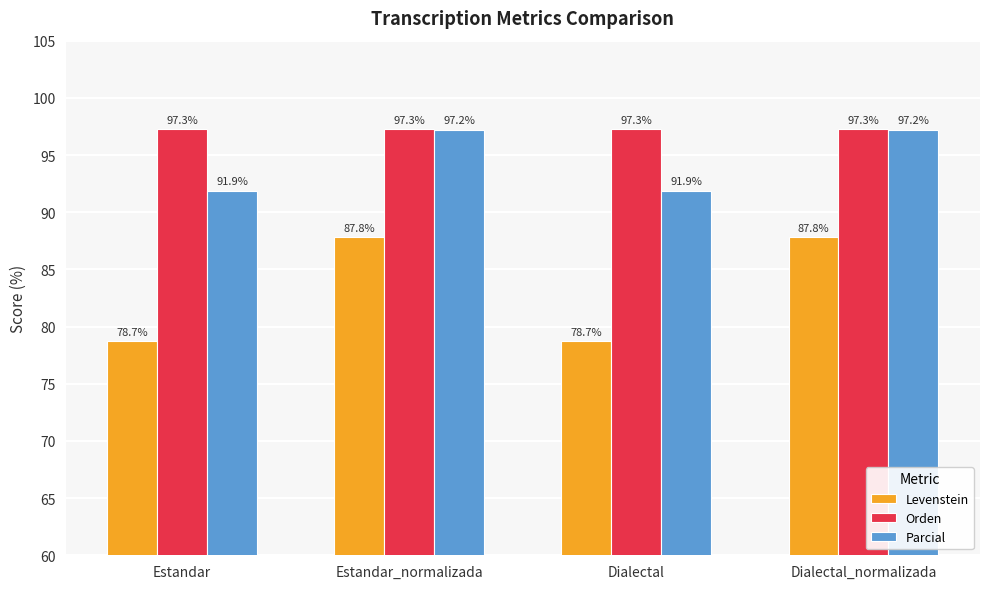

What are all the series names shown in the legend?

Levenstein, Orden, Parcial